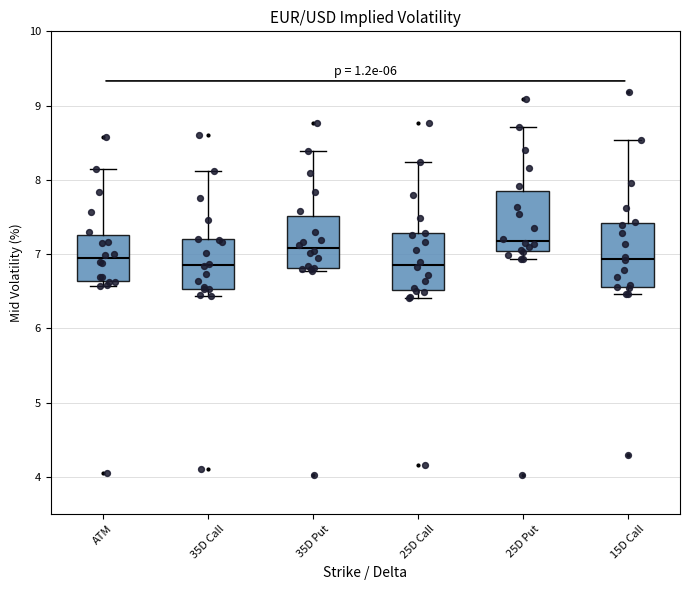

Reading left to right, read every box against the y-axis: the position of its median line, the range the box covers, and the ends of its whiskers. The values are not printed on the chart, so give them approximately, as read against the axis.

ATM: median 6.9, box 6.6 to 7.3, whiskers 6.6 (just below the box's lower edge) to 8.2
35D Call: median 6.9, box 6.5 to 7.2, whiskers 6.4 to 8.1
35D Put: median 7.1, box 6.8 to 7.5, whiskers 6.8 (just below the box's lower edge) to 8.4
25D Call: median 6.9, box 6.5 to 7.3, whiskers 6.4 to 8.2
25D Put: median 7.2, box 7.0 to 7.8, whiskers 6.9 to 8.7
15D Call: median 6.9, box 6.6 to 7.4, whiskers 6.5 to 8.5